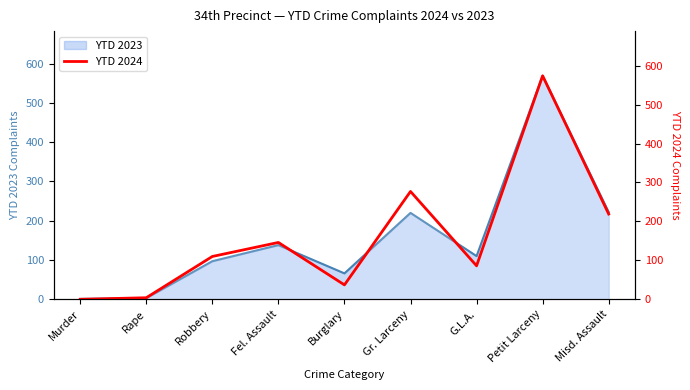

How many lines are shown in the chart?

1